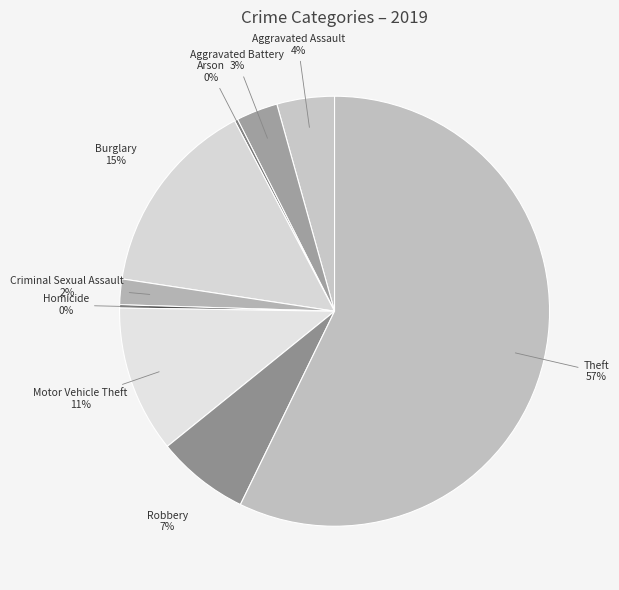

To the nearest percent, what is the difference between the largest and smallest slice percentages?

57%